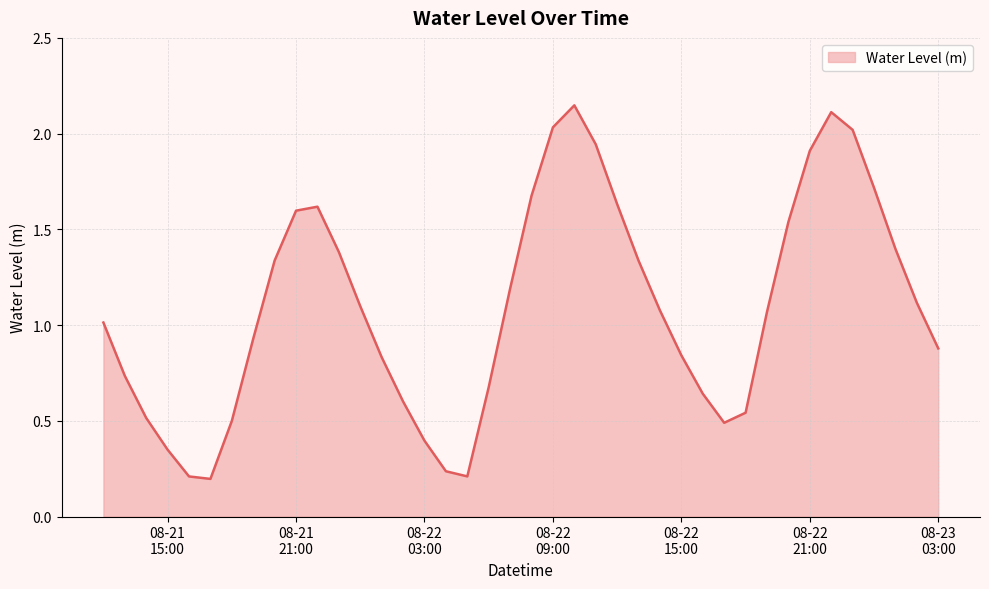

List the labels in order of value, smallest first.

2025-08-21 17:00:00, 2025-08-21 16:00:00, 2025-08-22 05:00:00, 2025-08-22 04:00:00, 2025-08-21 15:00:00, 2025-08-22 03:00:00, 2025-08-22 17:00:00, 2025-08-21 18:00:00, 2025-08-21 14:00:00, 2025-08-22 18:00:00, 2025-08-22 02:00:00, 2025-08-22 16:00:00, 2025-08-22 06:00:00, 2025-08-21 13:00:00, 2025-08-22 01:00:00, 2025-08-22 15:00:00, 2025-08-23 03:00:00, 2025-08-21 19:00:00, 2025-08-21 12:00:00, 2025-08-22 19:00:00, 2025-08-22 14:00:00, 2025-08-22 00:00:00, 2025-08-23 02:00:00, 2025-08-22 07:00:00, 2025-08-22 13:00:00, 2025-08-21 20:00:00, 2025-08-21 23:00:00, 2025-08-23 01:00:00, 2025-08-22 20:00:00, 2025-08-21 21:00:00, 2025-08-21 22:00:00, 2025-08-22 12:00:00, 2025-08-22 08:00:00, 2025-08-23 00:00:00, 2025-08-22 21:00:00, 2025-08-22 11:00:00, 2025-08-22 23:00:00, 2025-08-22 09:00:00, 2025-08-22 22:00:00, 2025-08-22 10:00:00